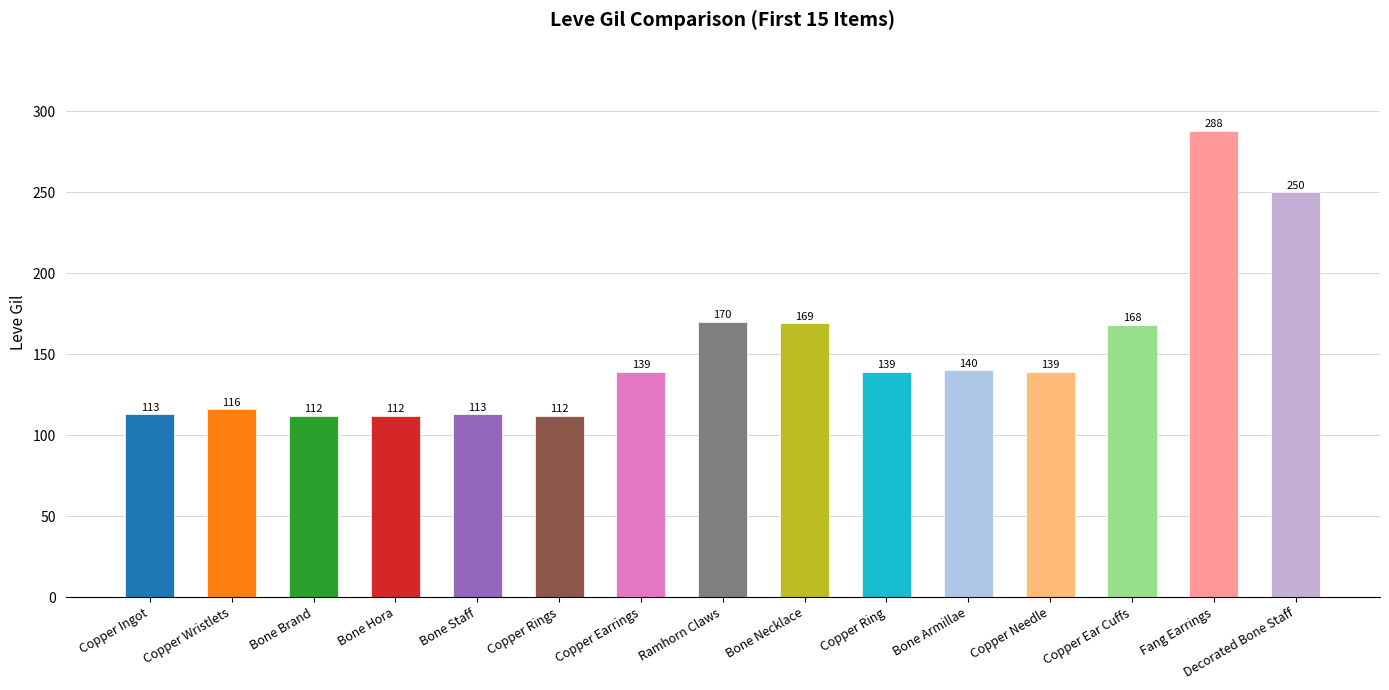

What is the difference between the maximum and minimum values?

176